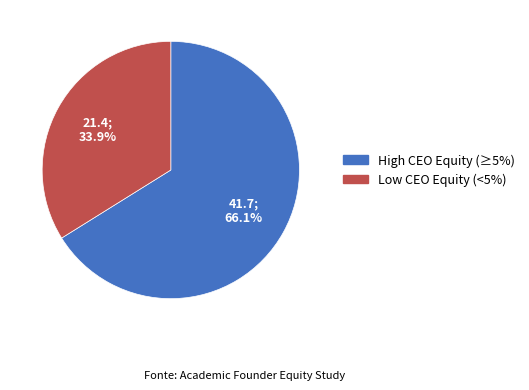

Is there a majority slice in this chart?

Yes